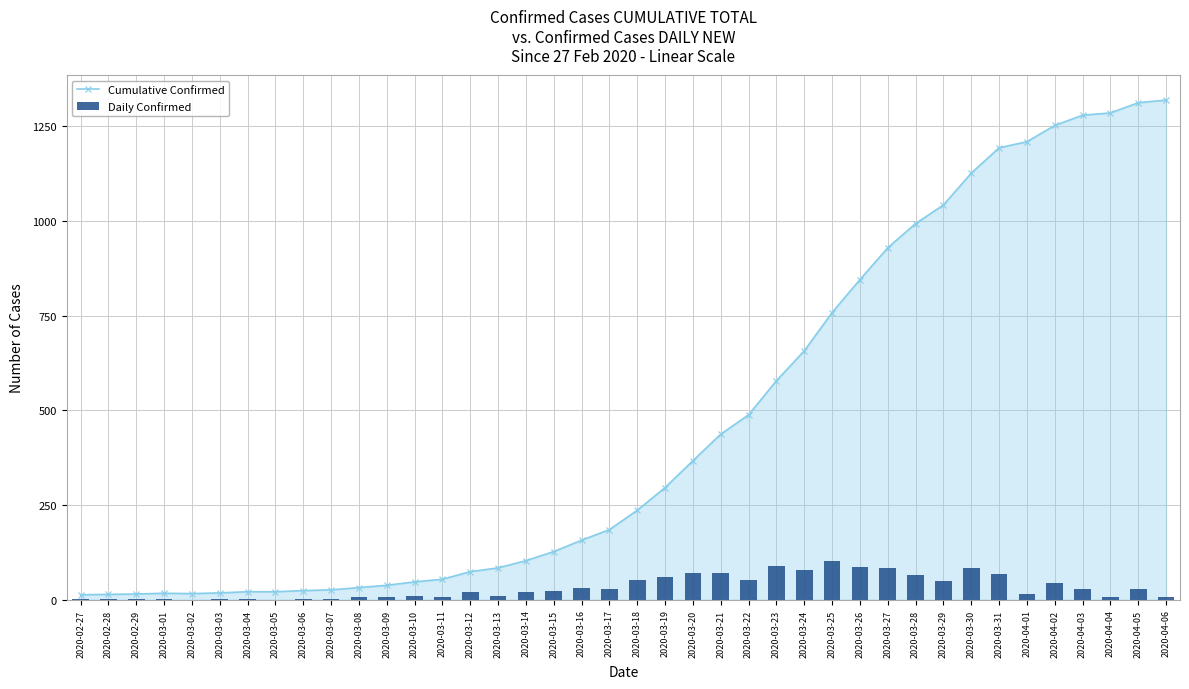

How many values in the Daily Confirmed series exceed 24?

19